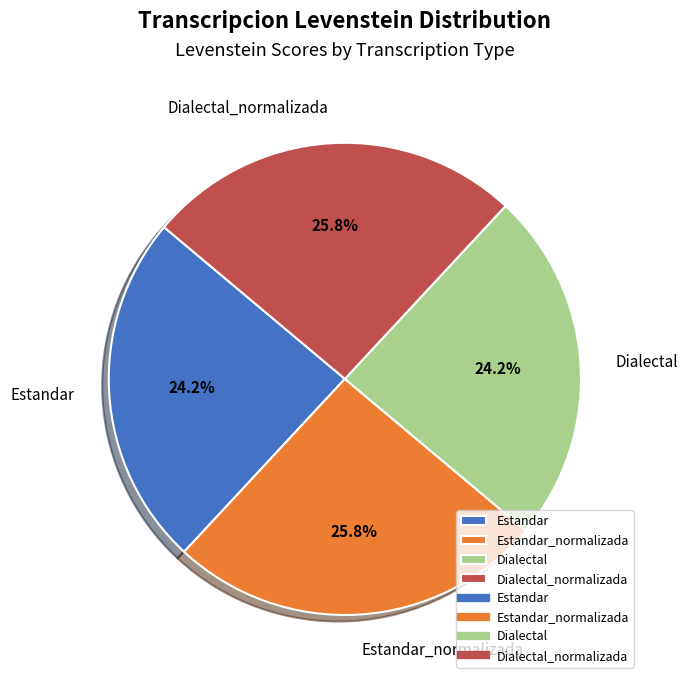

True or false: Dialectal accounts for 24% of the total.

True